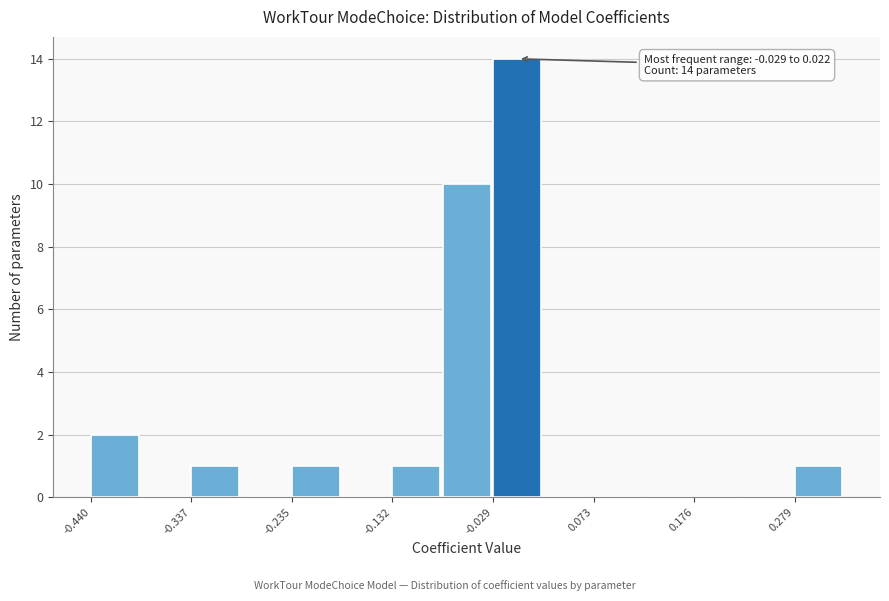

Read against the x-axis, roughly where is the centre of the tallest bar?

0.00